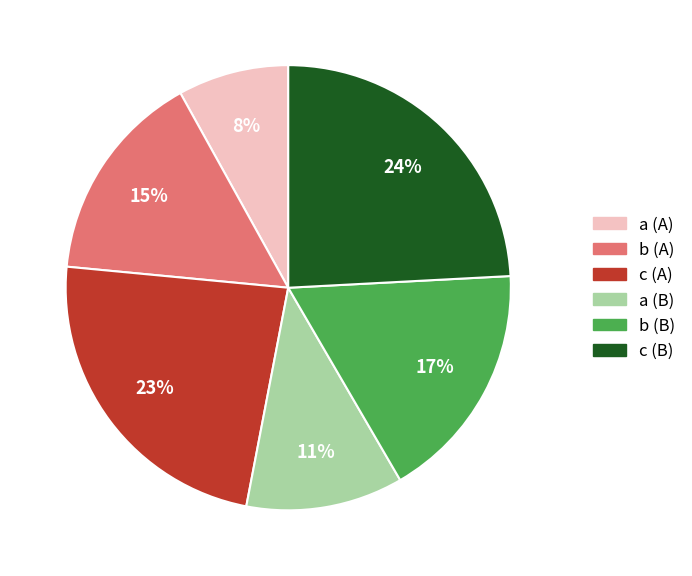

To the nearest percent, what percentage of the pie is b (B)?

17%